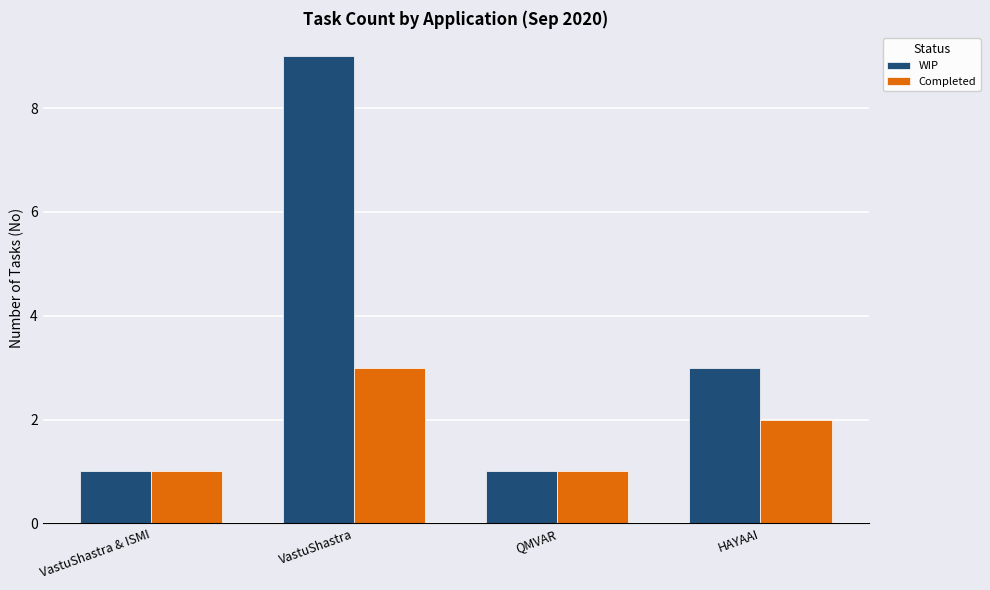

What is the difference between the second highest and second lowest values in the Completed series?

1